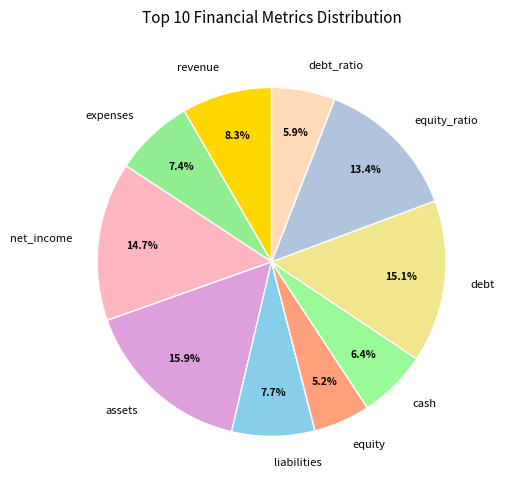

Which has a higher value, debt or assets?

assets